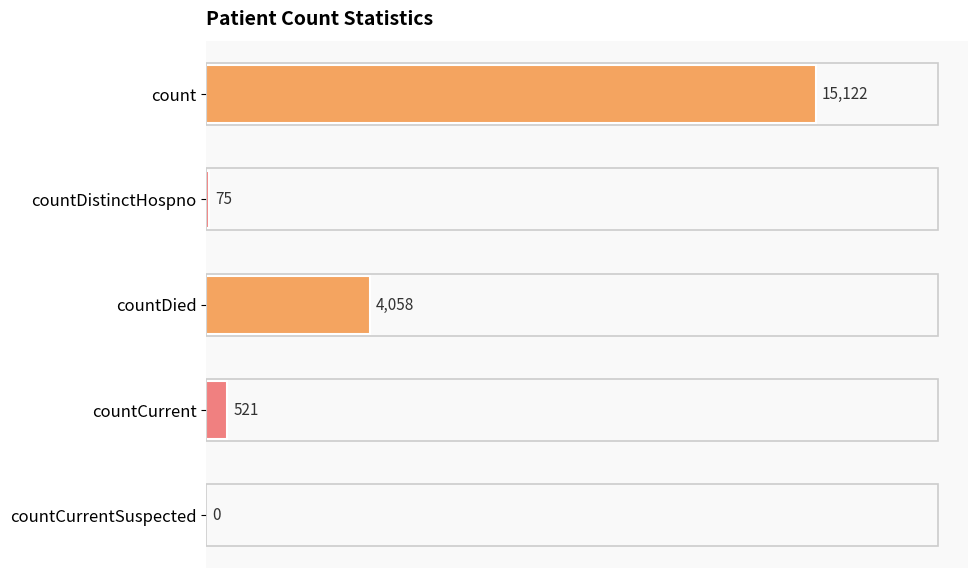

What is the maximum value shown in the chart?

15122